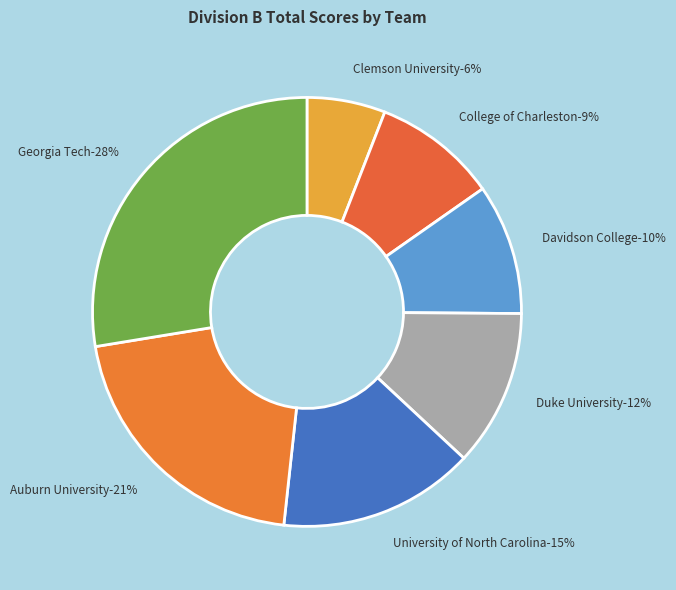

To the nearest percent, what percentage of the pie is Clemson University?

6%